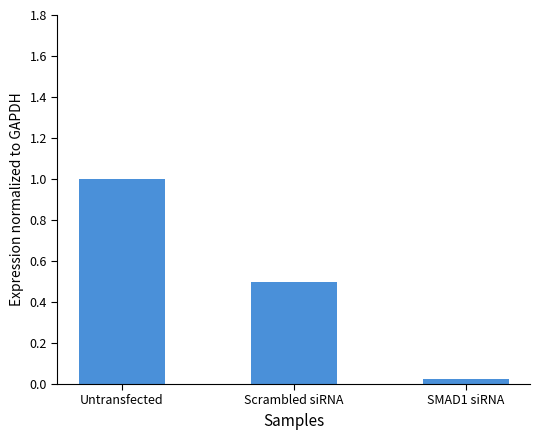

True or false: the data shows 1.8 at Untransfected.

False